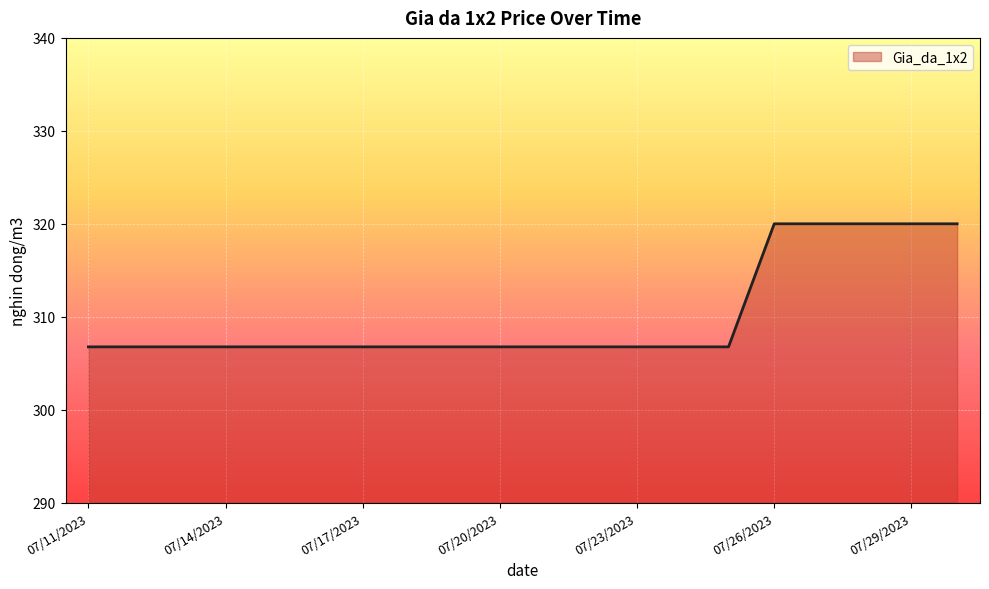

What is the minimum value shown in the chart?

306.8